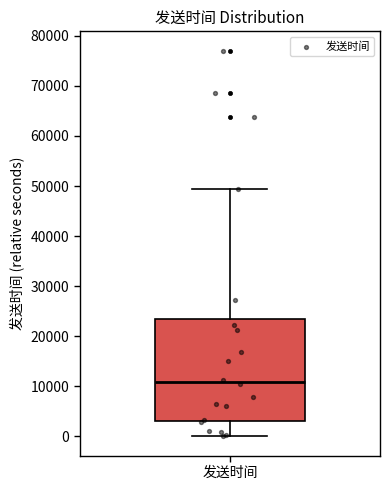

Where does the upper whisker of the box for 发送时间 end on the y-axis? The values are not printed on the chart, so give them approximately, as read against the axis.

49000